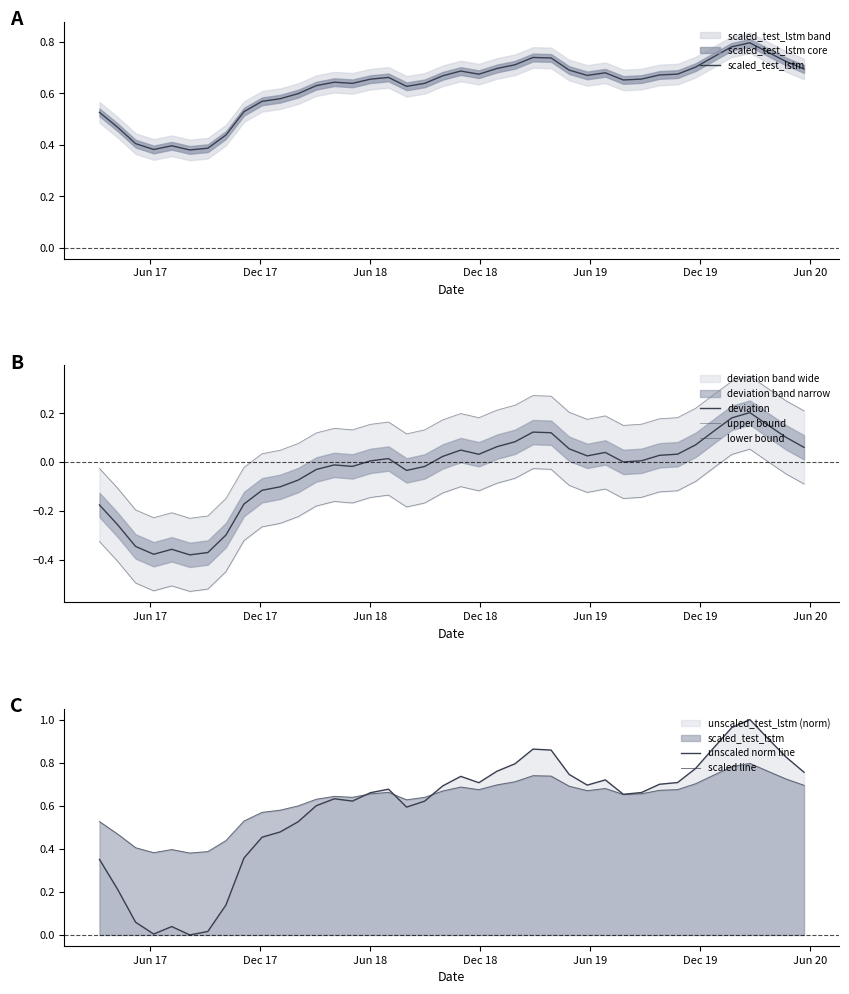

How many data points in lower bound are less than 0?

37